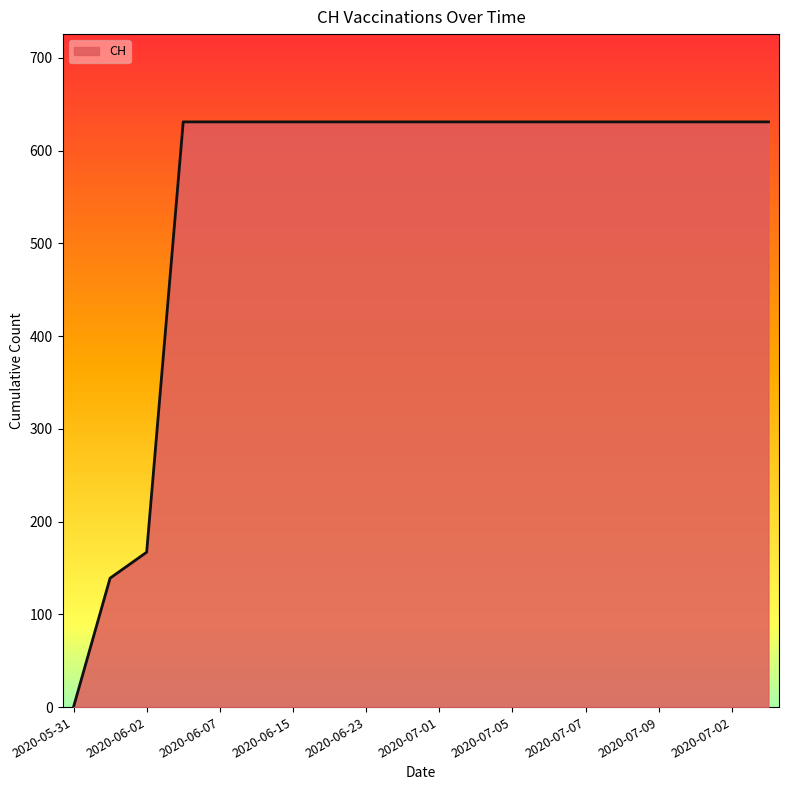

What is the sum of all values?

11033